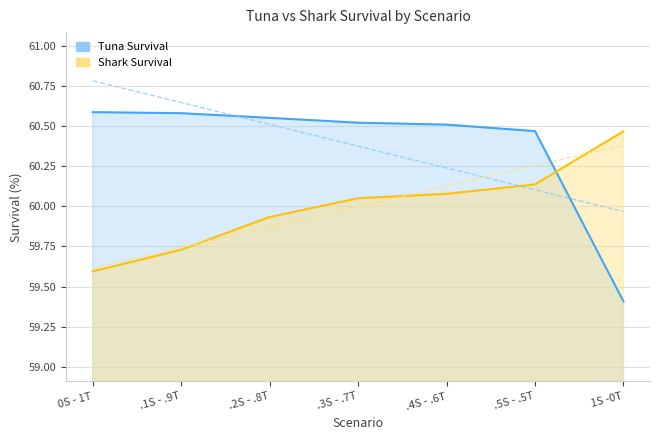

How many lines are shown in the chart?

2